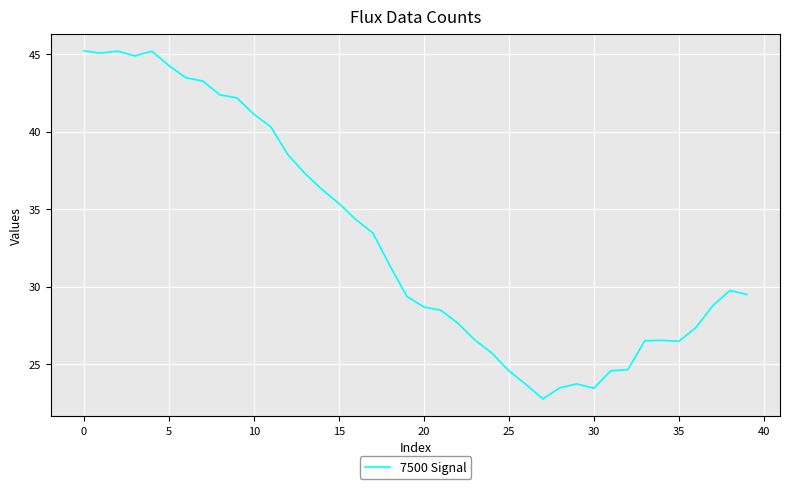

What is the difference between the maximum and minimum values?

22.5